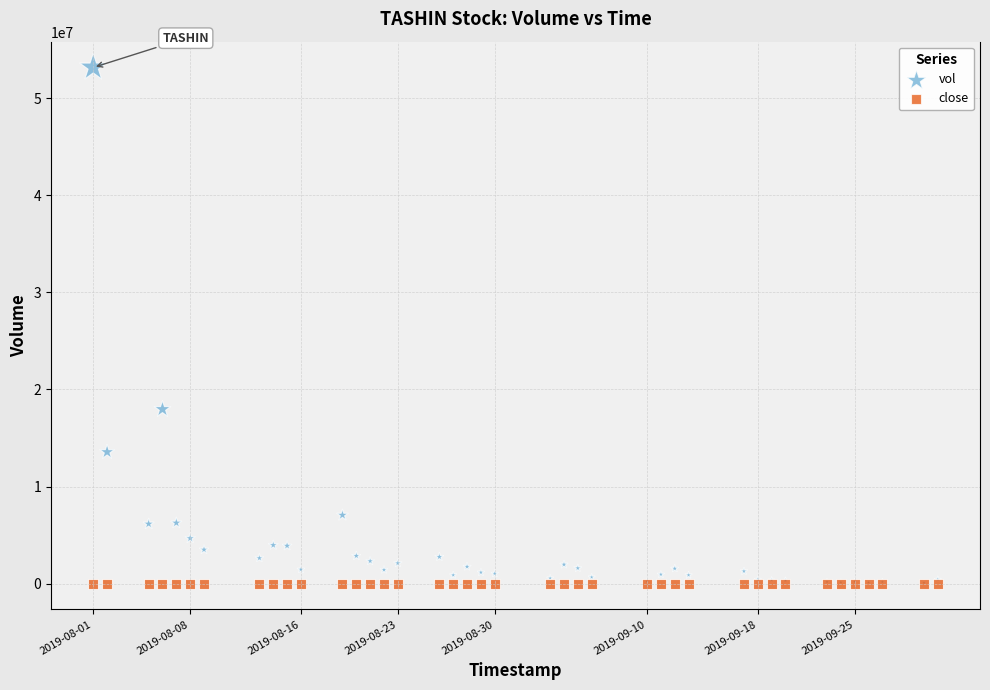

Which series contains the highest Y value?

vol